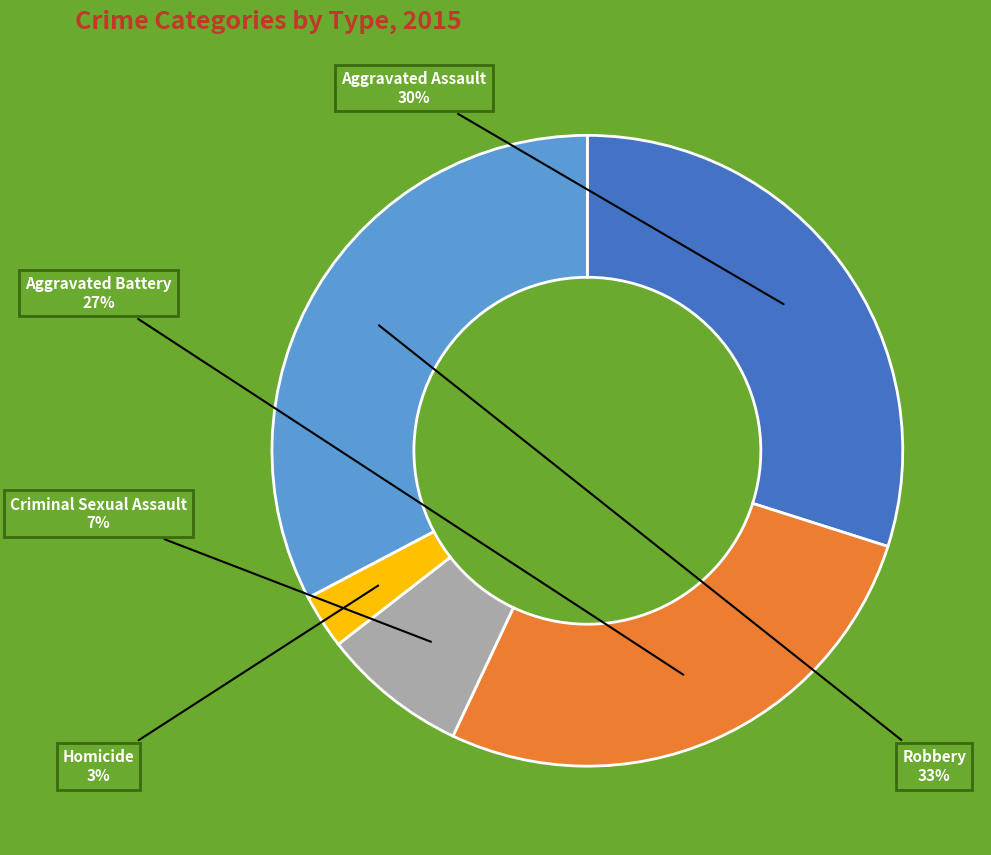

Is there any slice that represents more than half of the pie?

No